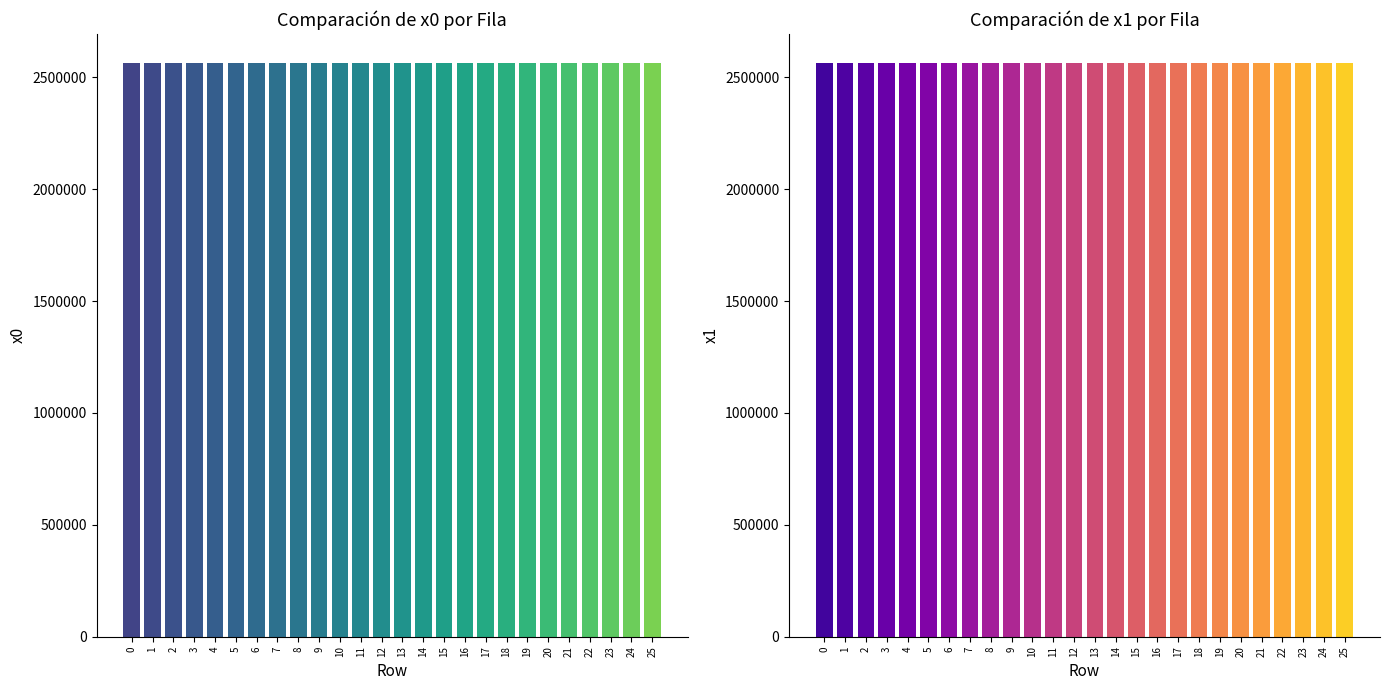

What is the spread (max minus min) of values at 1?

6.7